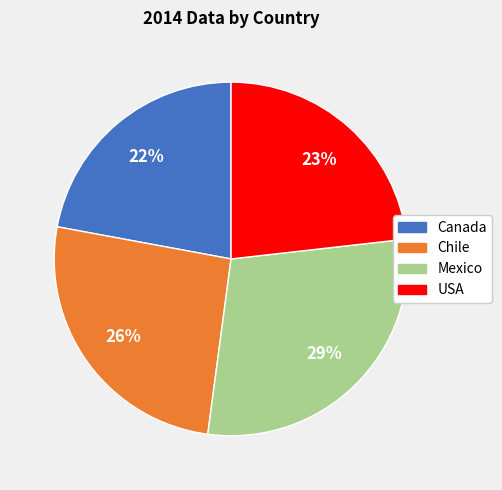

Which slice is the smallest?

Canada